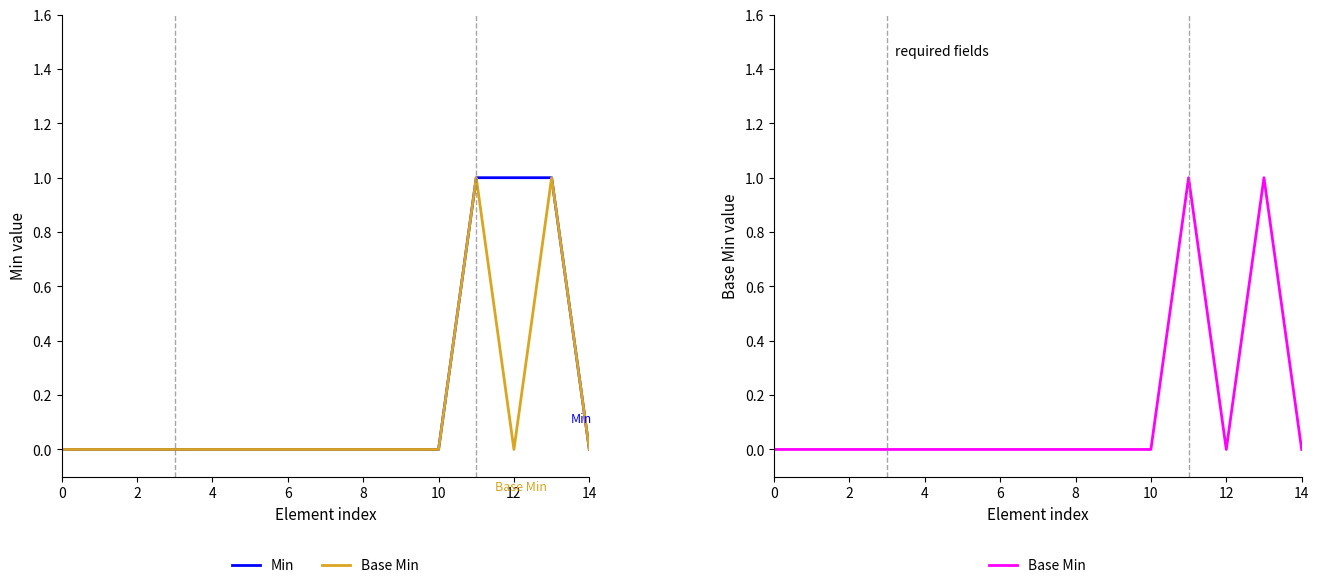

How many lines are shown in the chart?

2